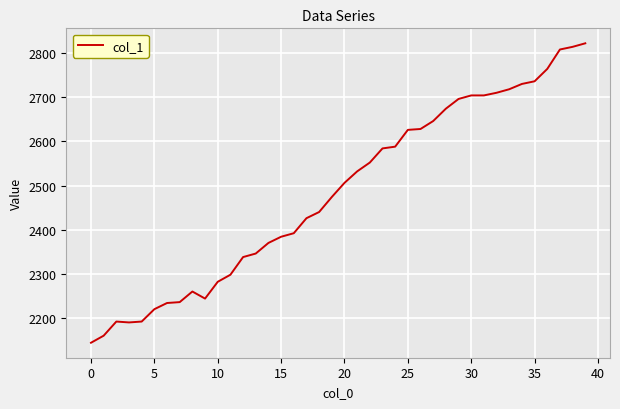

What is the difference between the maximum and minimum values?

678